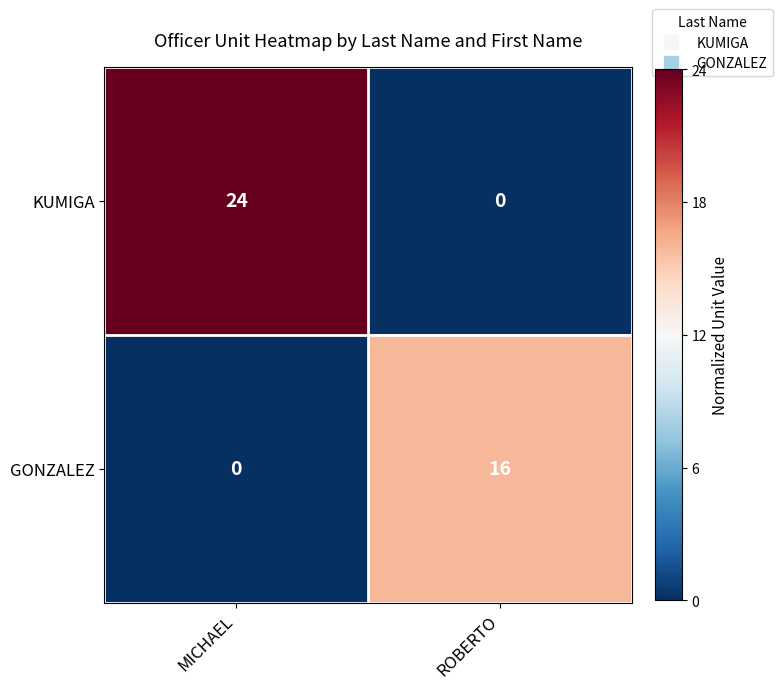

Which series has the widest spread of values?

KUMIGA